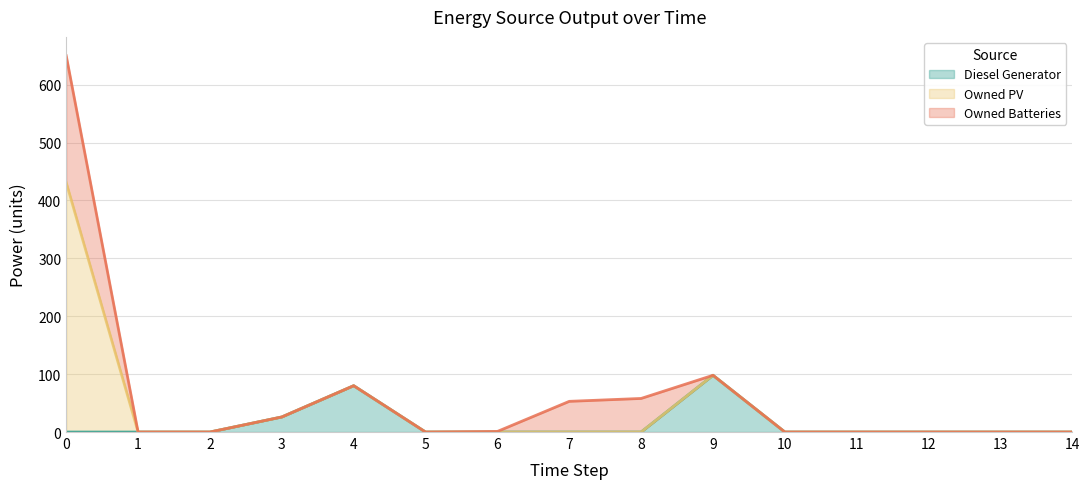

Which series has the widest spread of values?

Owned PV